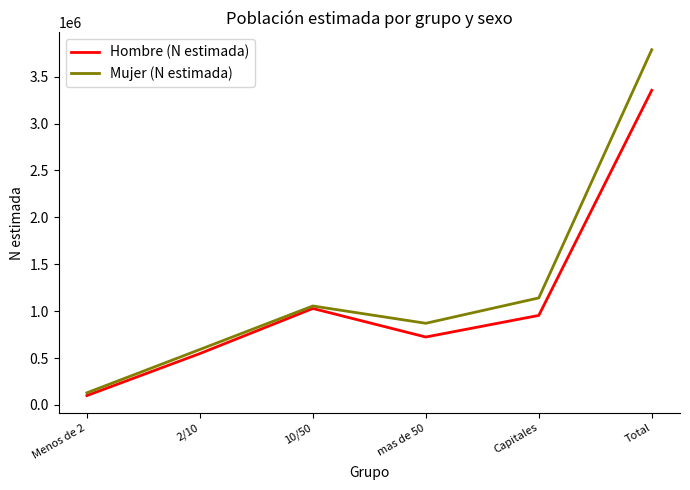

List the labels in order of Mujer (N estimada) value, smallest first.

Menos de 2, 2/10, mas de 50, 10/50, Capitales, Total